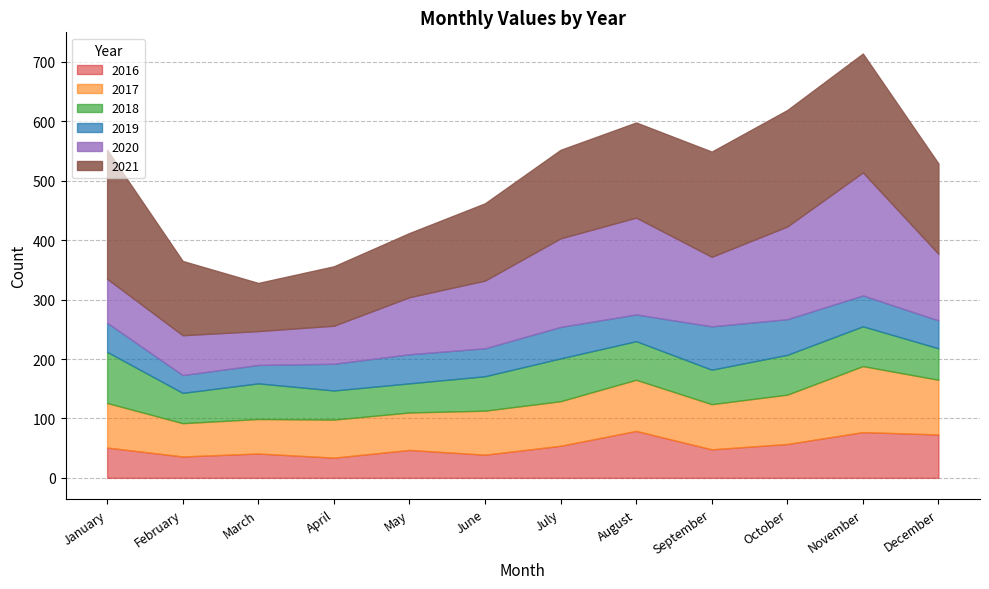

How many values in the 2020 series are below 114?

6